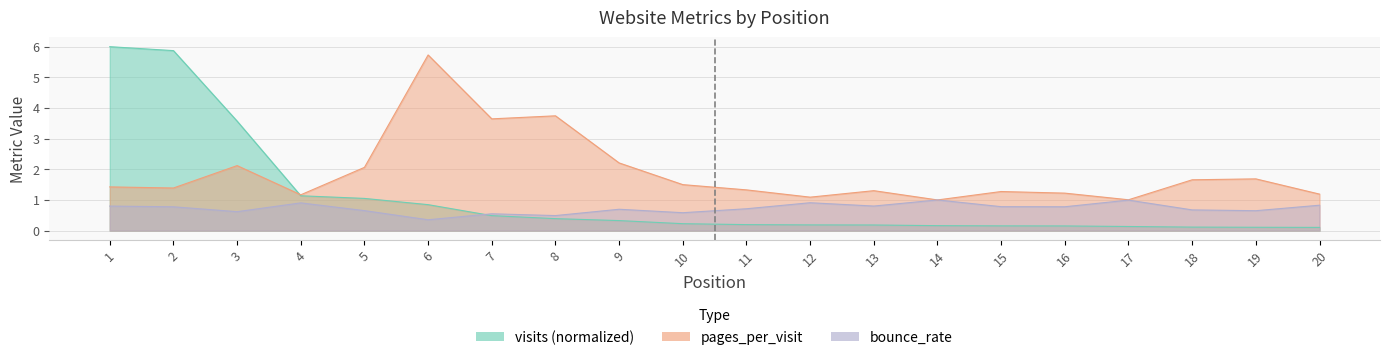

Which category has the lowest value in the bounce_rate series?

6